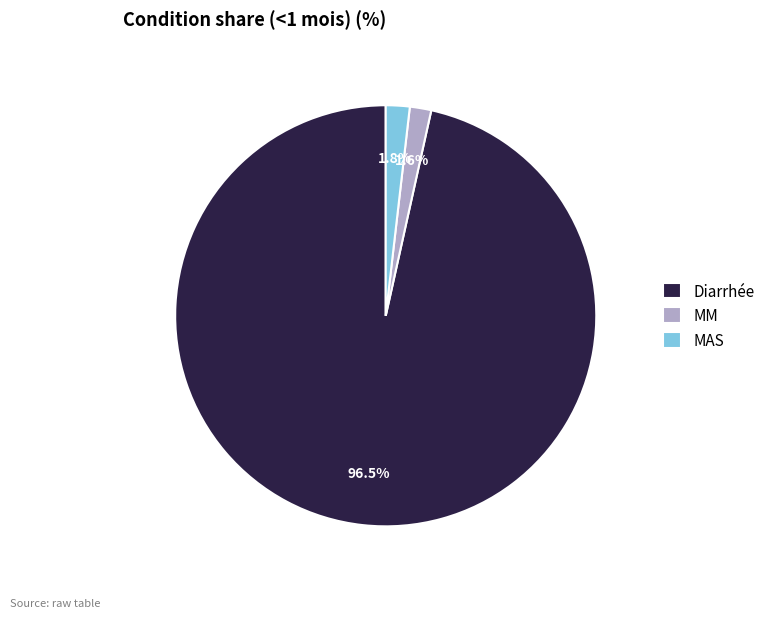

To the nearest percent, what is the combined percentage of MM and Diarrhée?

98%